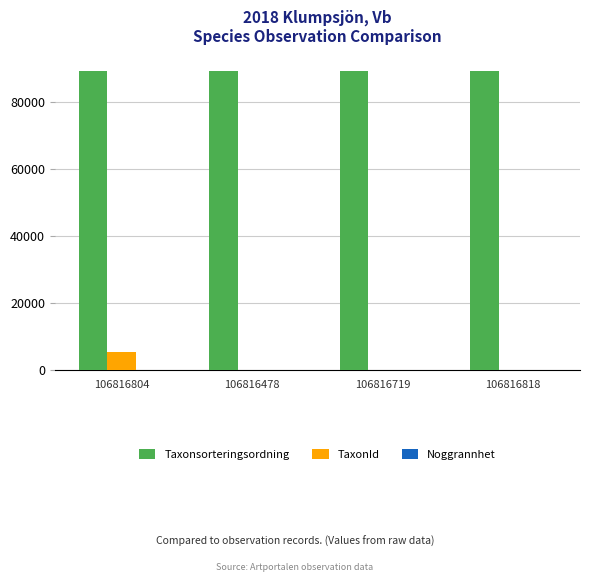

Which series has the largest range (max minus min)?

TaxonId